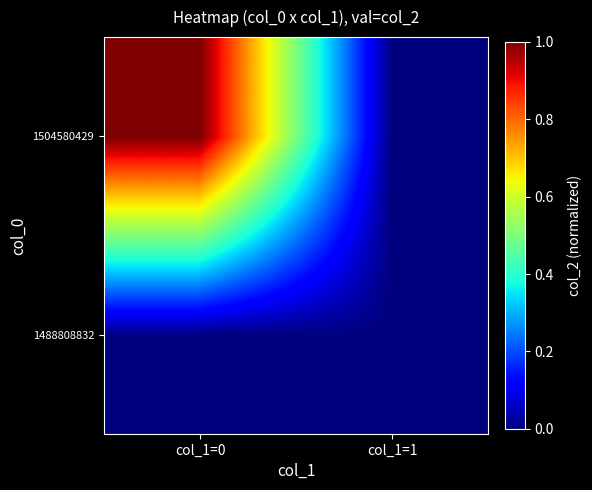

At which category is the sum across all series the highest?

col_1=0